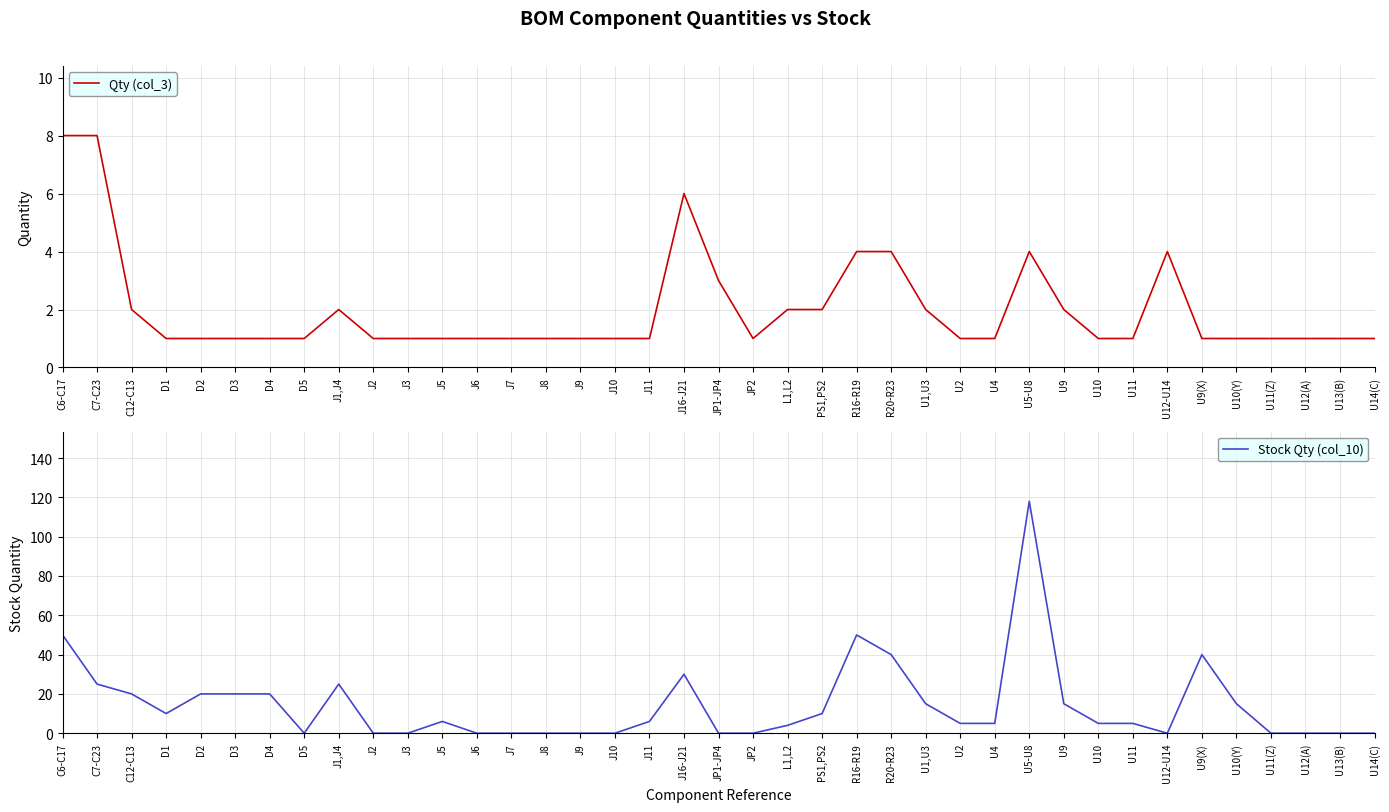

Which series has the largest total across all categories?

Stock Qty (col_10)